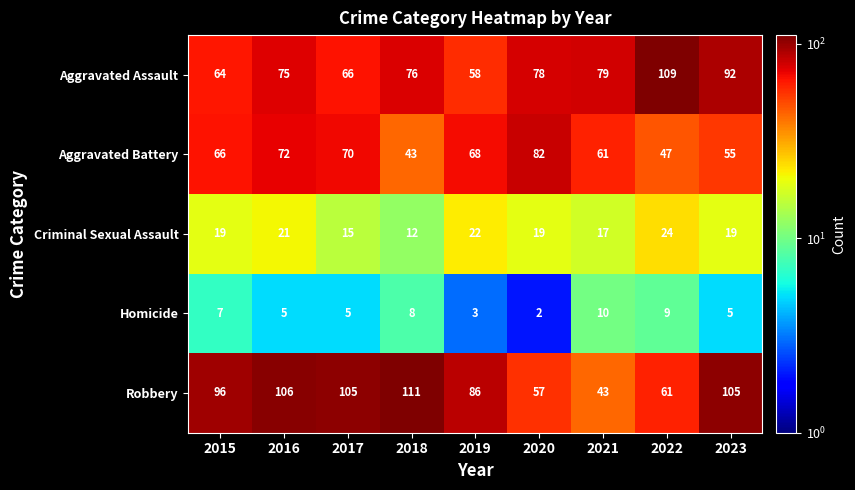

List the series in order of their peak value, highest first.

Robbery, Aggravated Assault, Aggravated Battery, Criminal Sexual Assault, Homicide